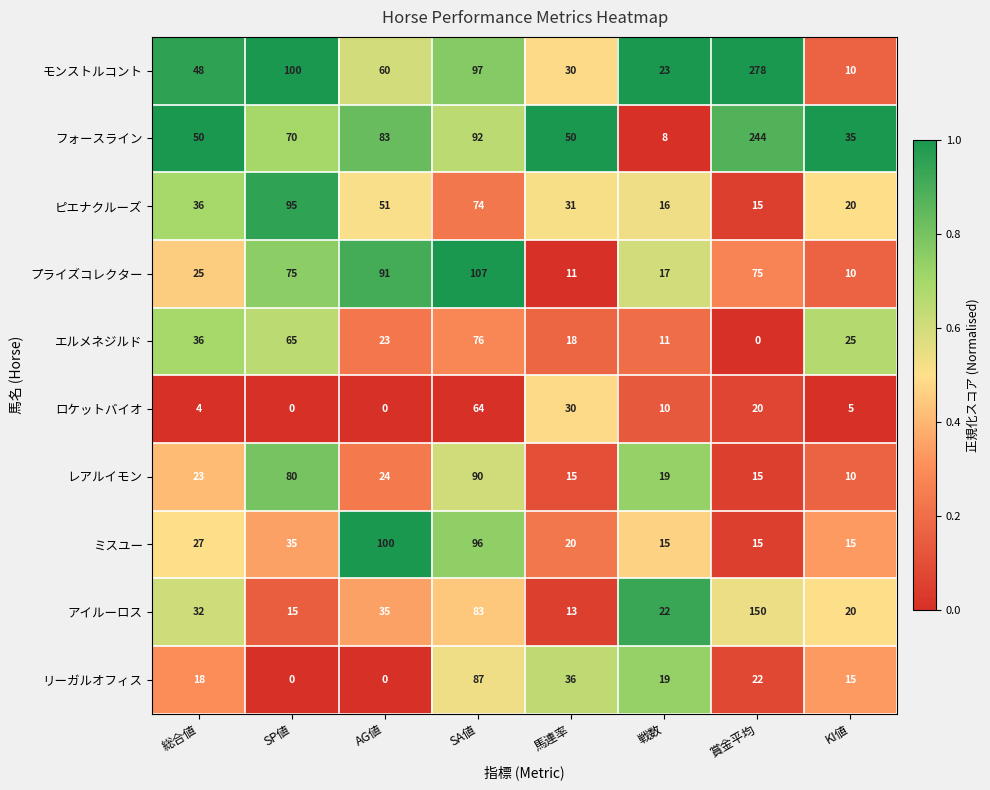

The value of ミスユー at 馬連率 is 35. True or false?

False